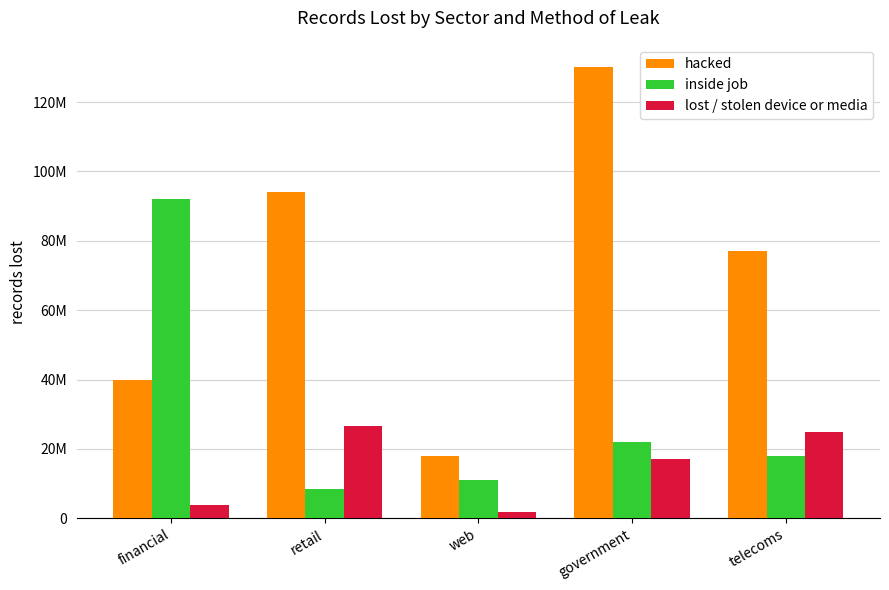

Reading left to right, what are all the values shown in this chart?

hacked: financial=40000000	retail=94000000	web=18000000	government=130000000	telecoms=77000000
inside job: financial=92000000	retail=8500000	web=11100000	government=22000000	telecoms=18000000
lost / stolen device or media: financial=3900000	retail=26500000	web=1700000	government=17000000	telecoms=25000000